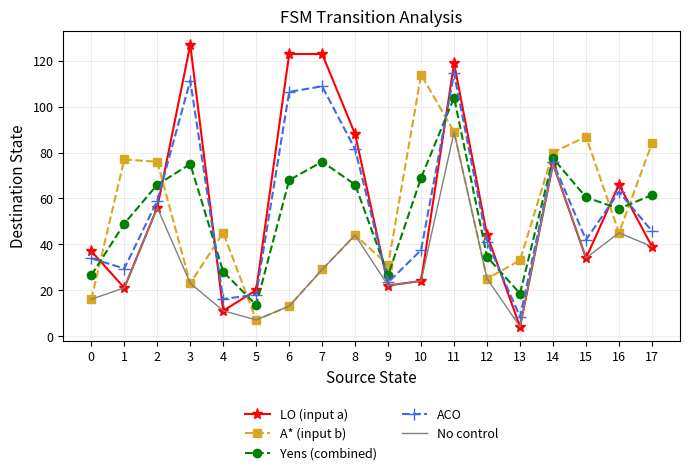

Which category has the highest value in the A* (input b) series?

10